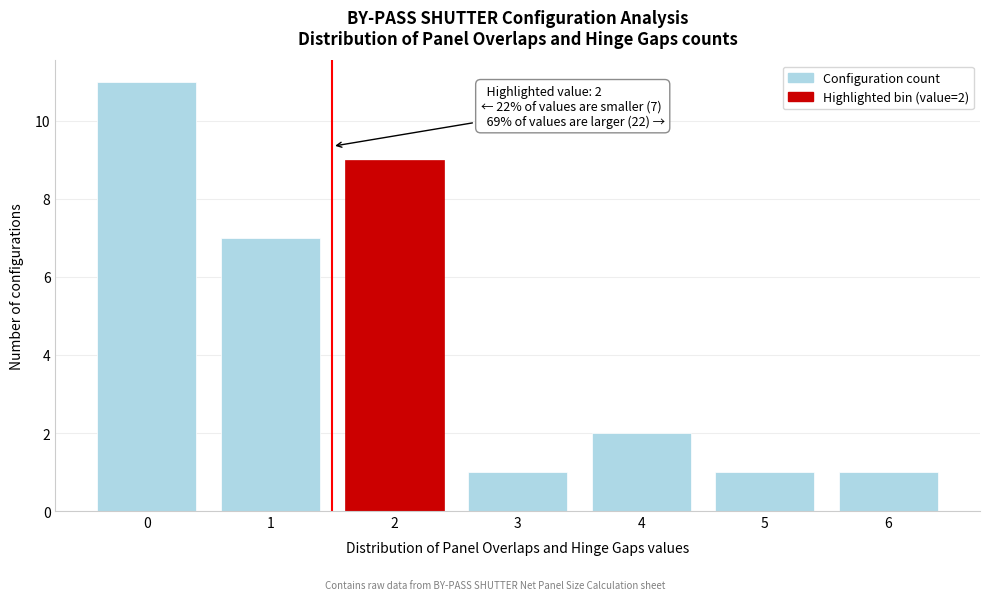

Reading right to left, what are all the values shown in this chart?

1	1	2	1	9	7	11